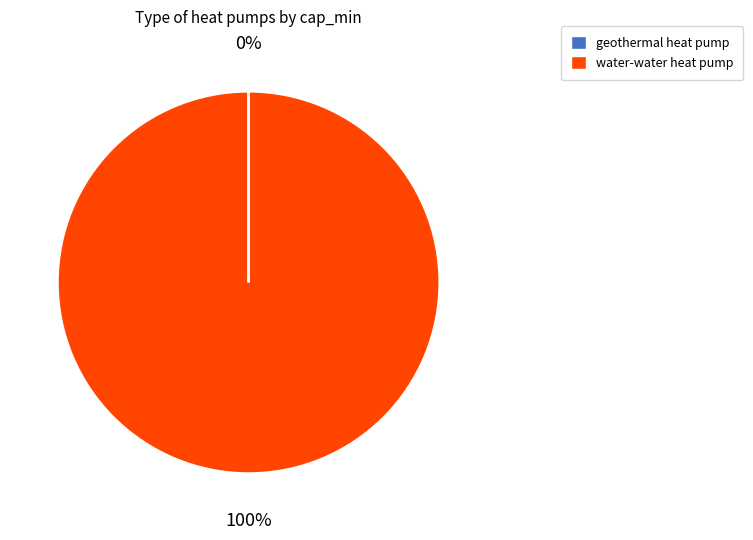

Which category has the biggest portion of the pie?

water-water heat pump